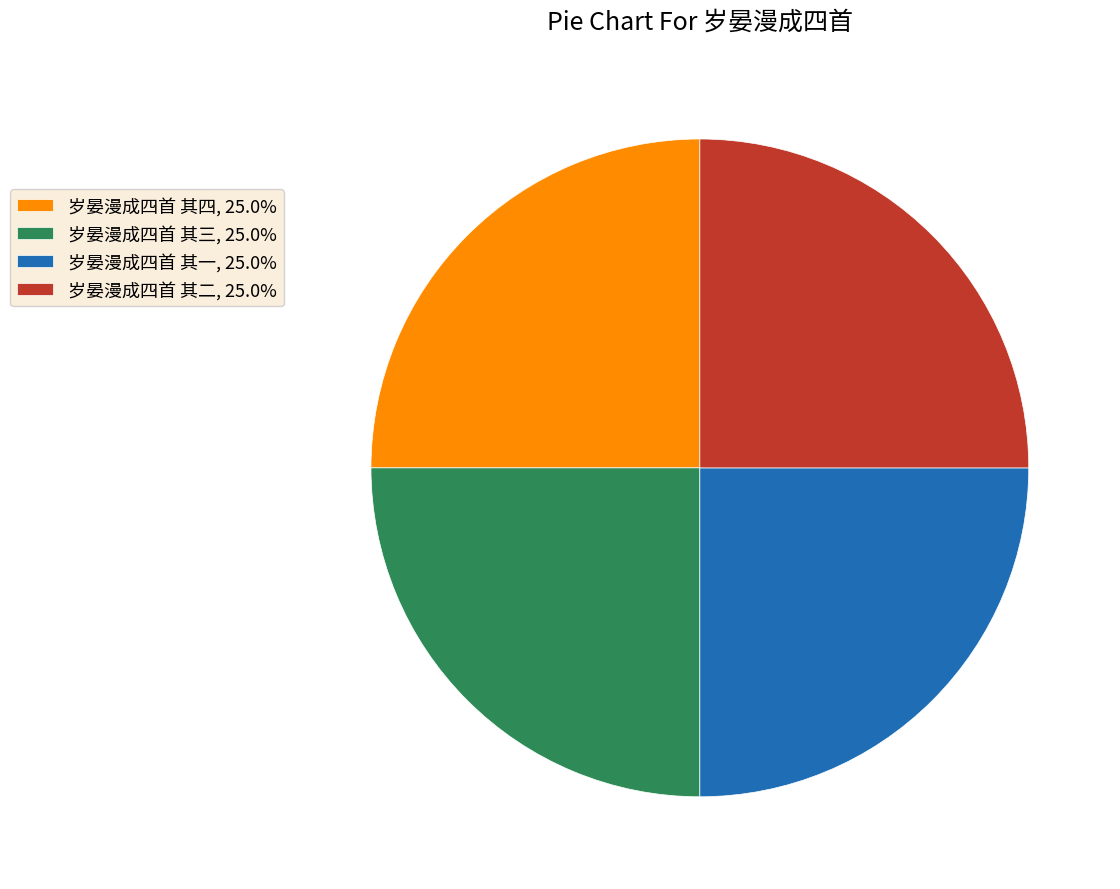

Is there any slice that represents more than half of the pie?

No